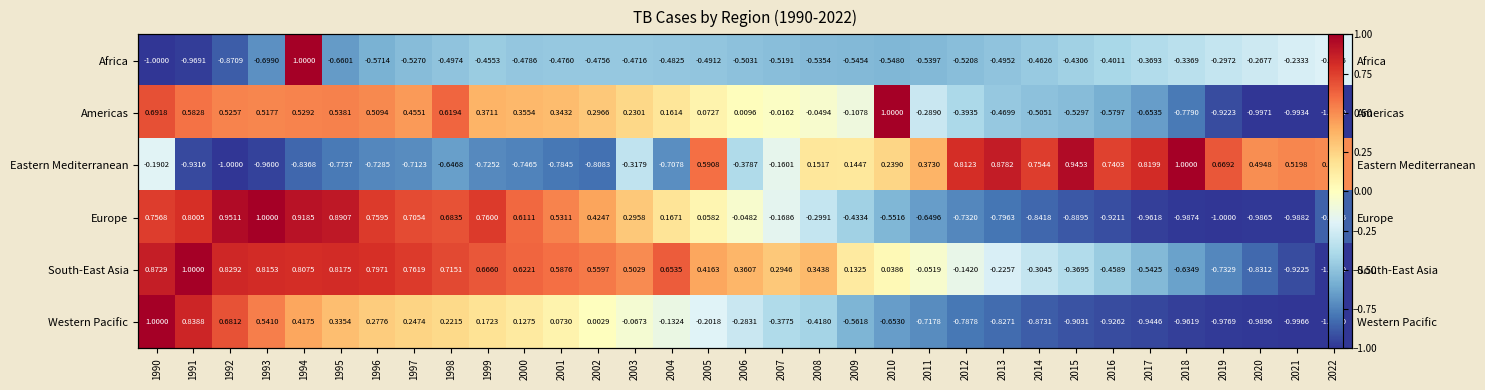

How many data points in Western Pacific are less than 0?

20